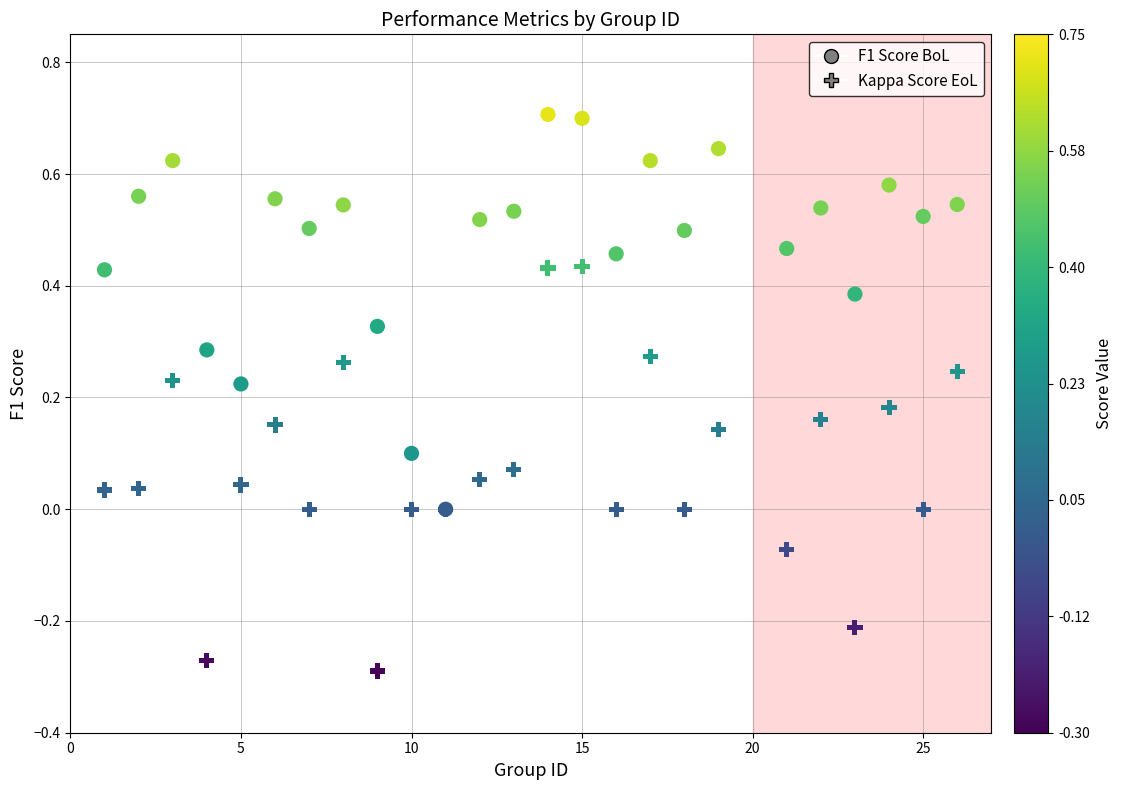

What are all the series names shown in the legend?

F1 Score BoL, Kappa Score EoL